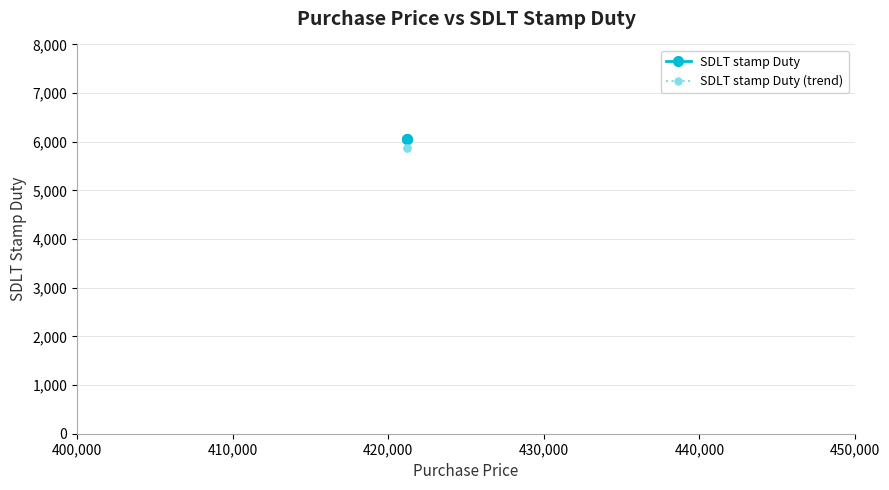

Which series has the largest total across all categories?

SDLT stamp Duty